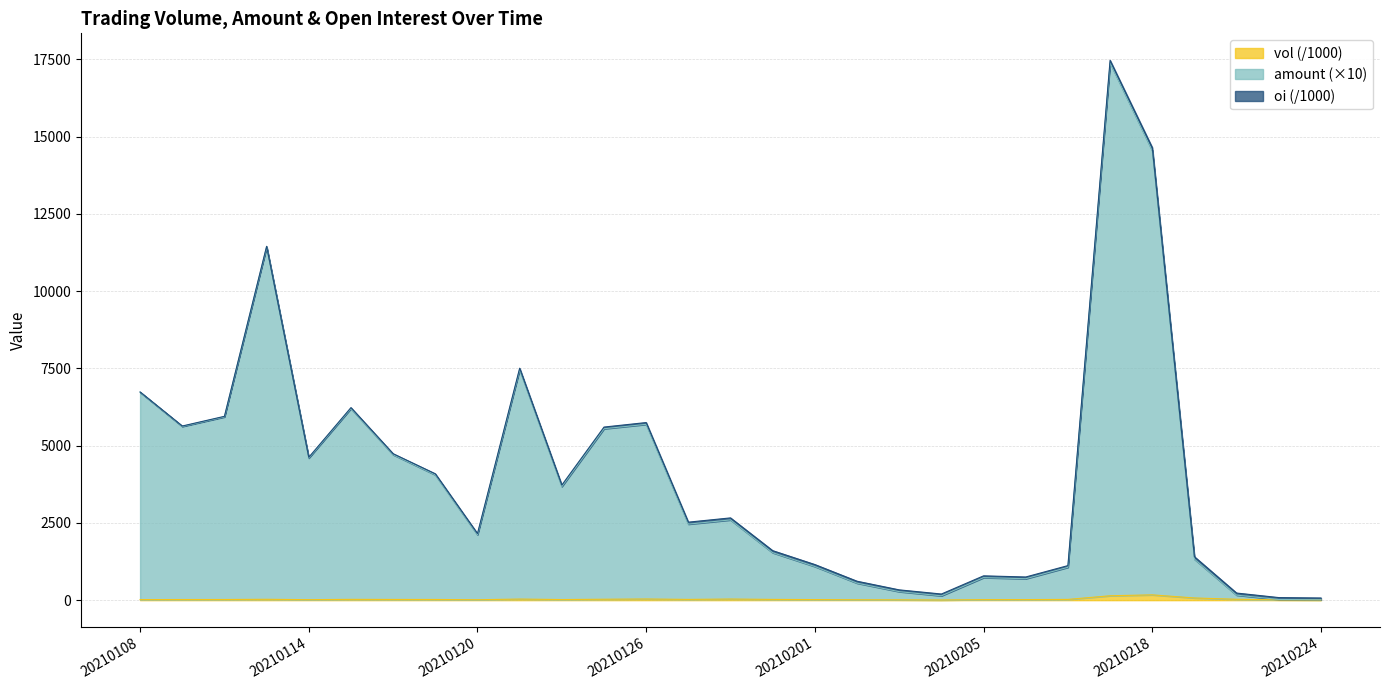

Read the amount value at 20210128.

2597.6